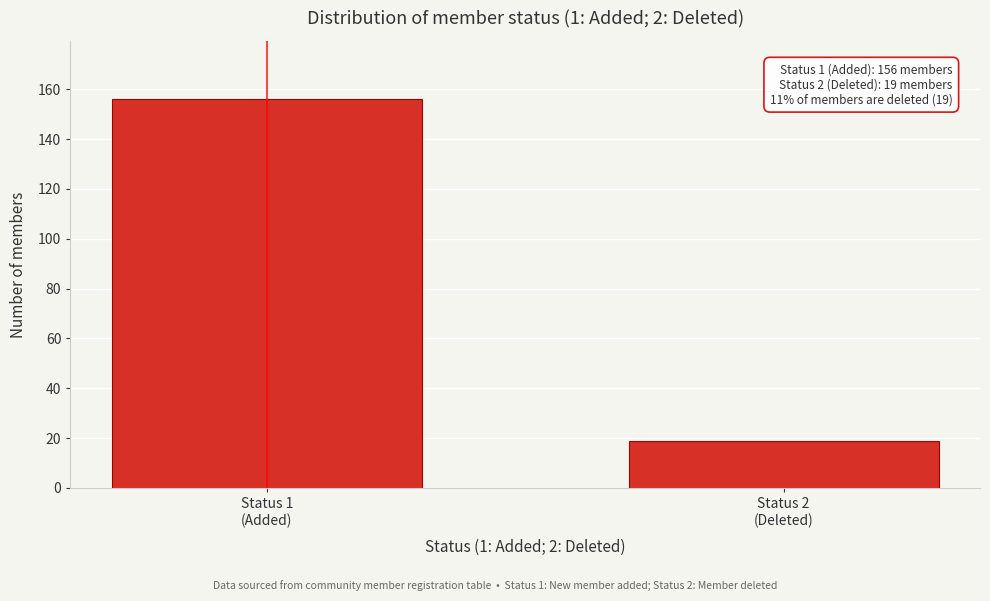

Reading right to left, transcribe all the data shown in this chart.

19	156